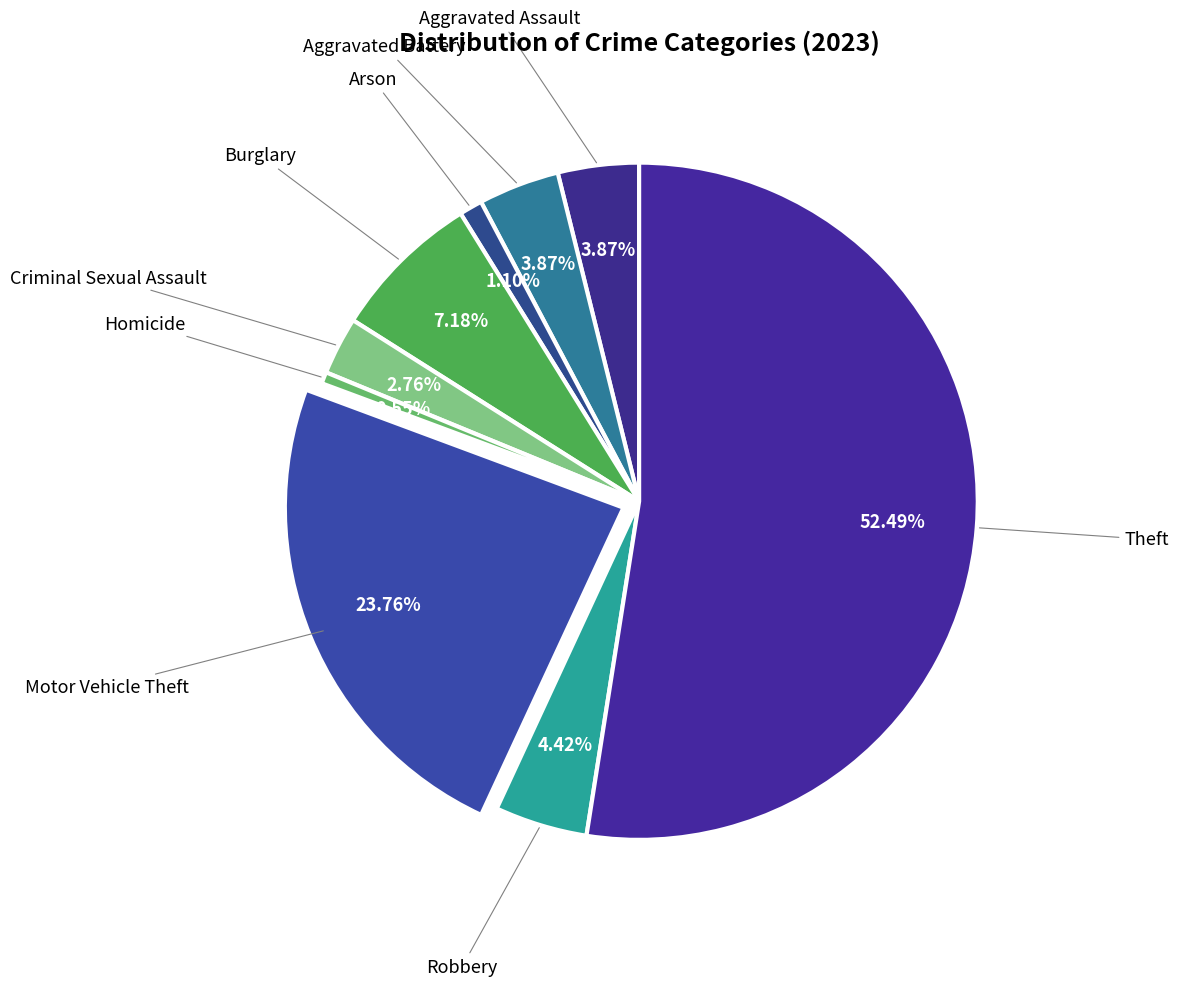

Rank the categories by value from lowest to highest.

Homicide, Arson, Criminal Sexual Assault, Aggravated Assault, Aggravated Battery, Robbery, Burglary, Motor Vehicle Theft, Theft